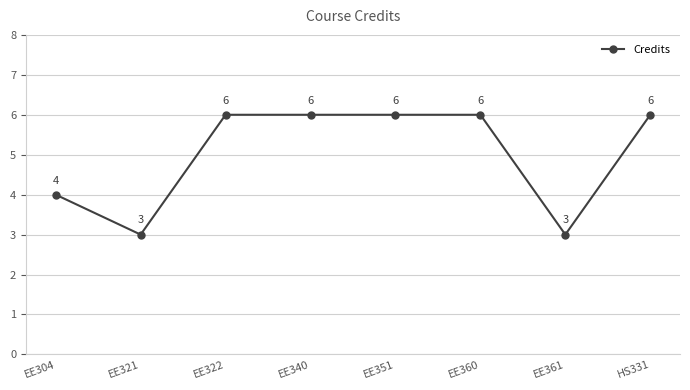

What is the maximum value shown in the chart?

6